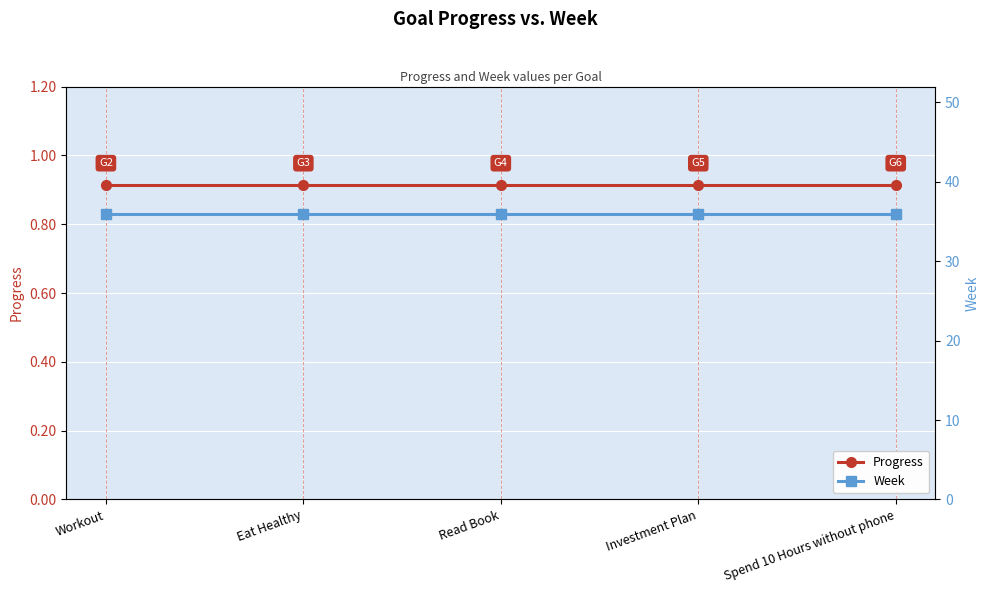

Reading left to right, extract all data points from this chart.

Progress: 0.9	0.9	0.9	0.9	0.9
Week: 36.0	36.0	36.0	36.0	36.0